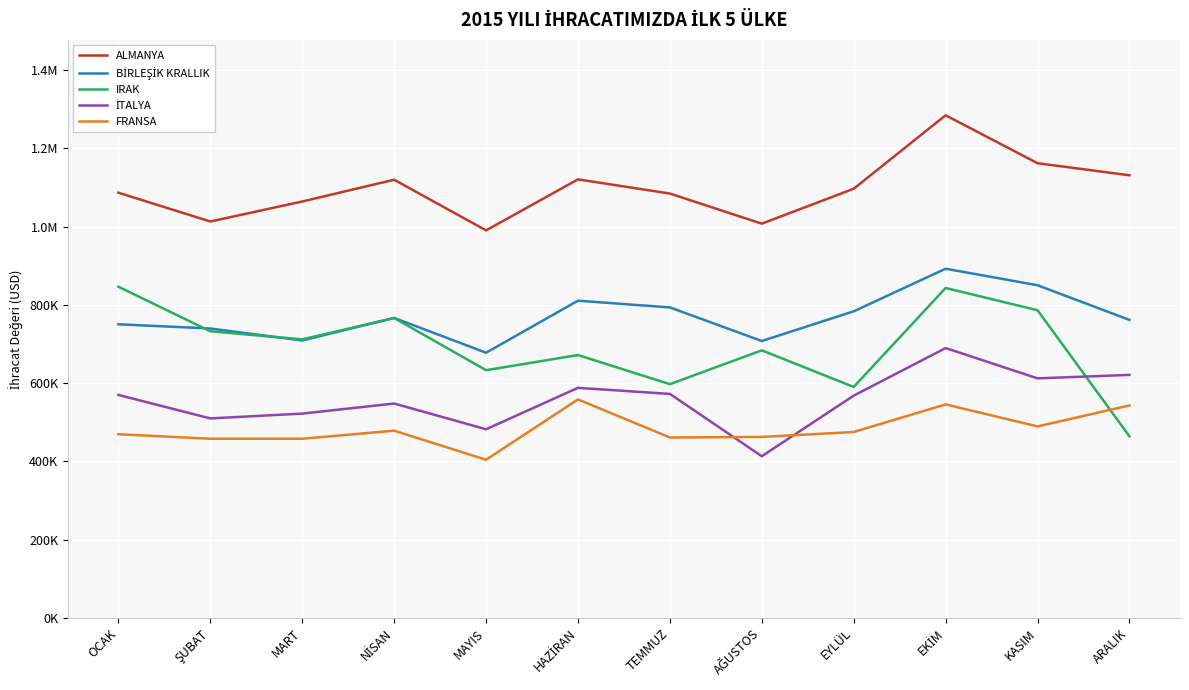

The ALMANYA series shows 1084647.1 at TEMMUZ. True or false?

True